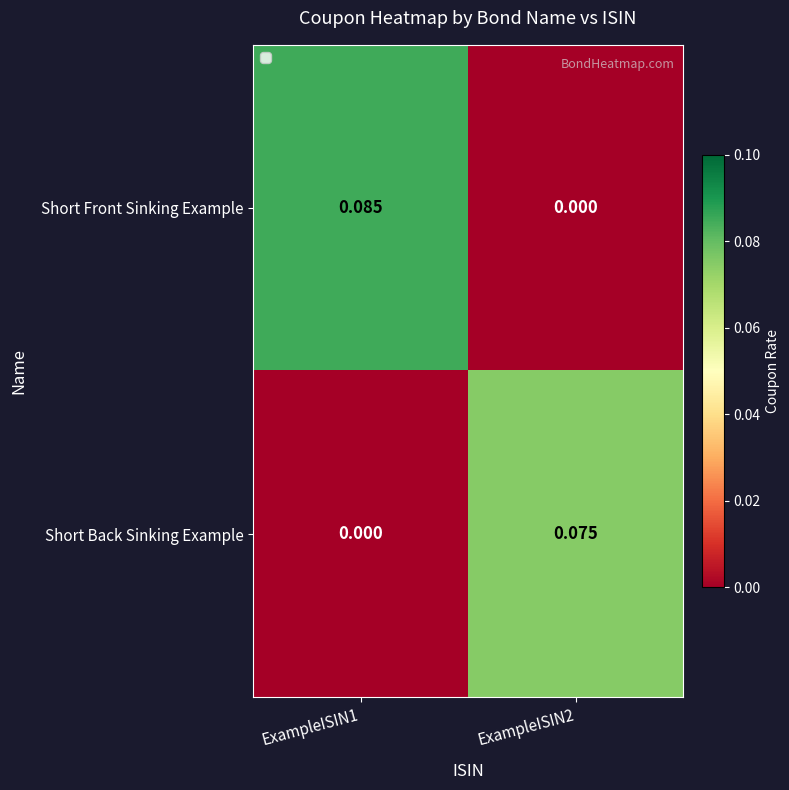

Is the value of Short Back Sinking Example at ExampleISIN2 greater than the value of Short Front Sinking Example at ExampleISIN2?

Yes